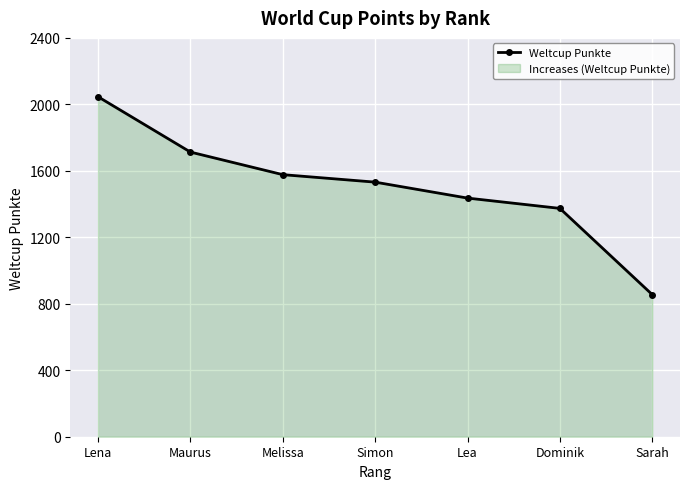

List the labels in order of value, largest first.

Lena, Maurus, Melissa, Simon, Lea, Dominik, Sarah